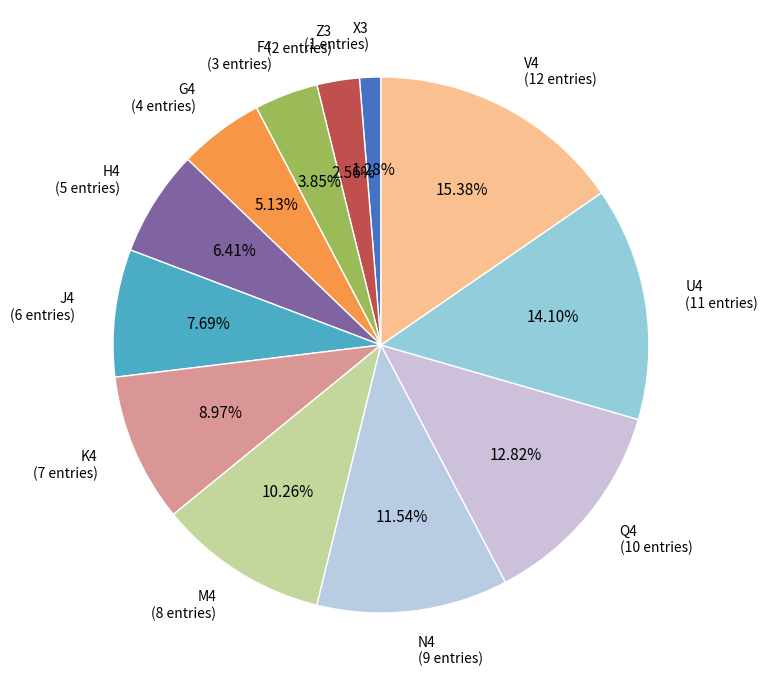

True or false: X3 accounts for 1% of the total.

True